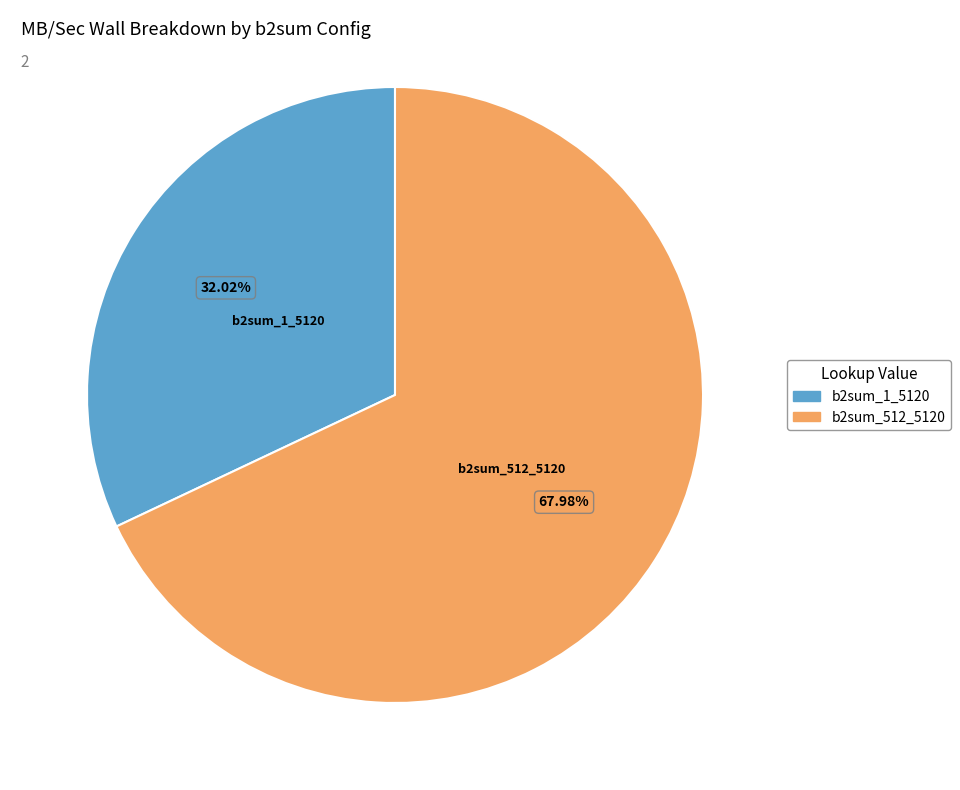

Is there a majority slice in this chart?

Yes